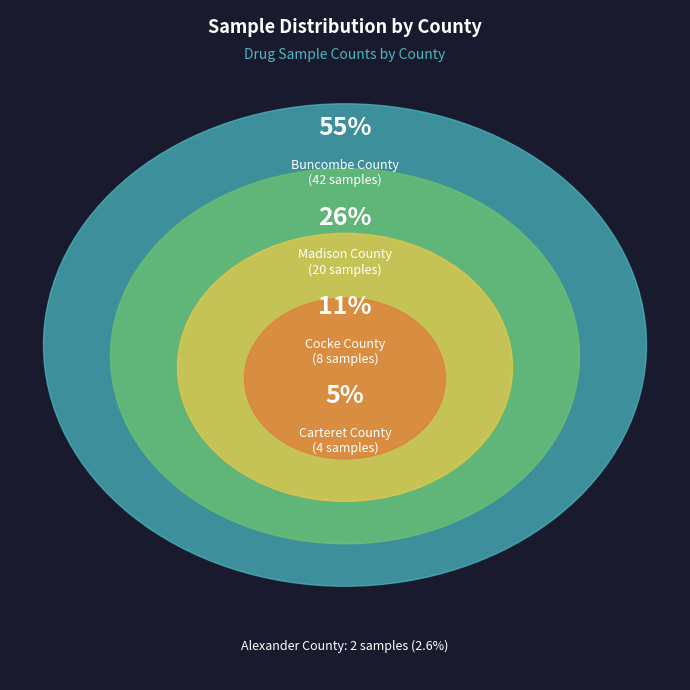

Is there a majority slice in this chart?

Yes